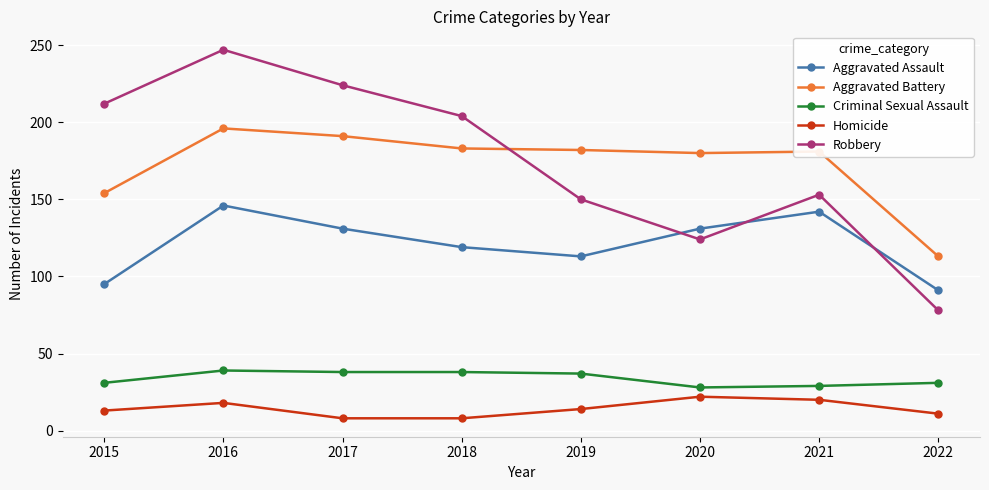

Read the Robbery value at 2020, to the nearest 5.

125